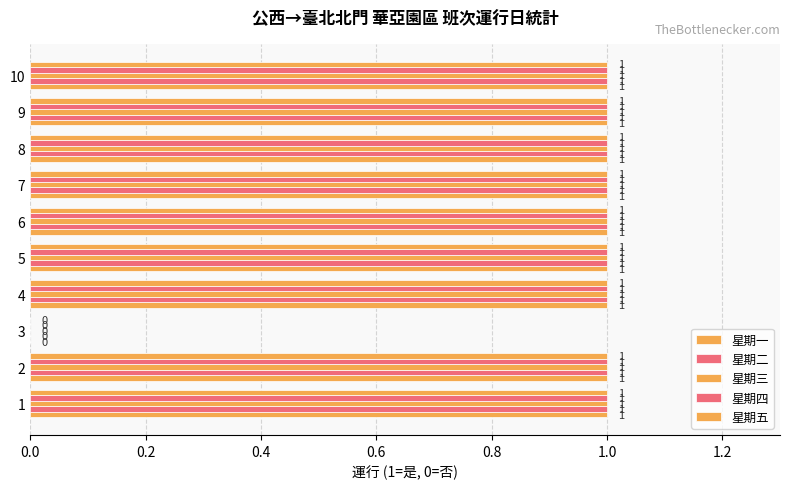

What is the sum of all 星期四 values?

9